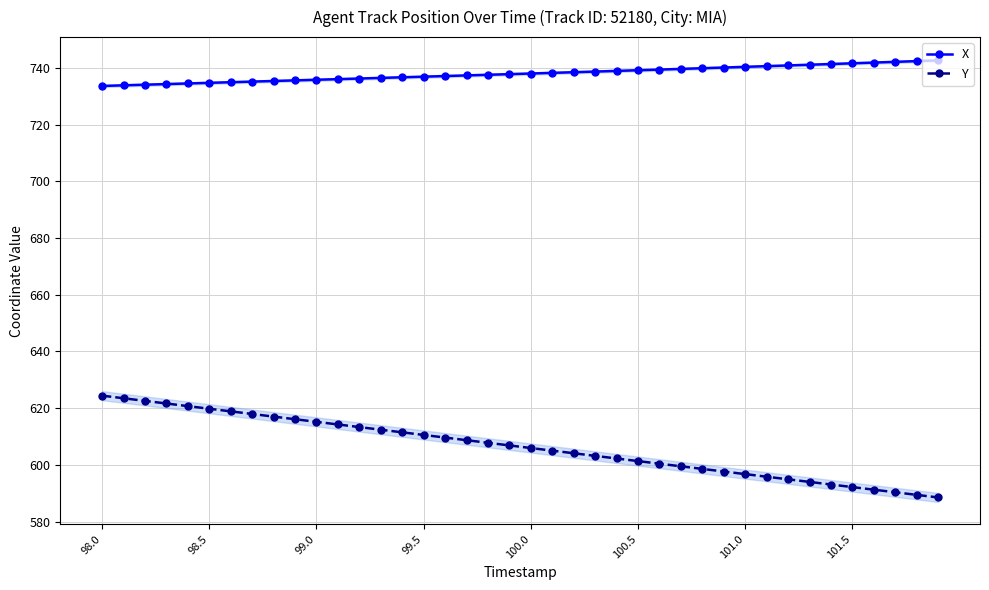

What is the highest value of the Y series?

624.4